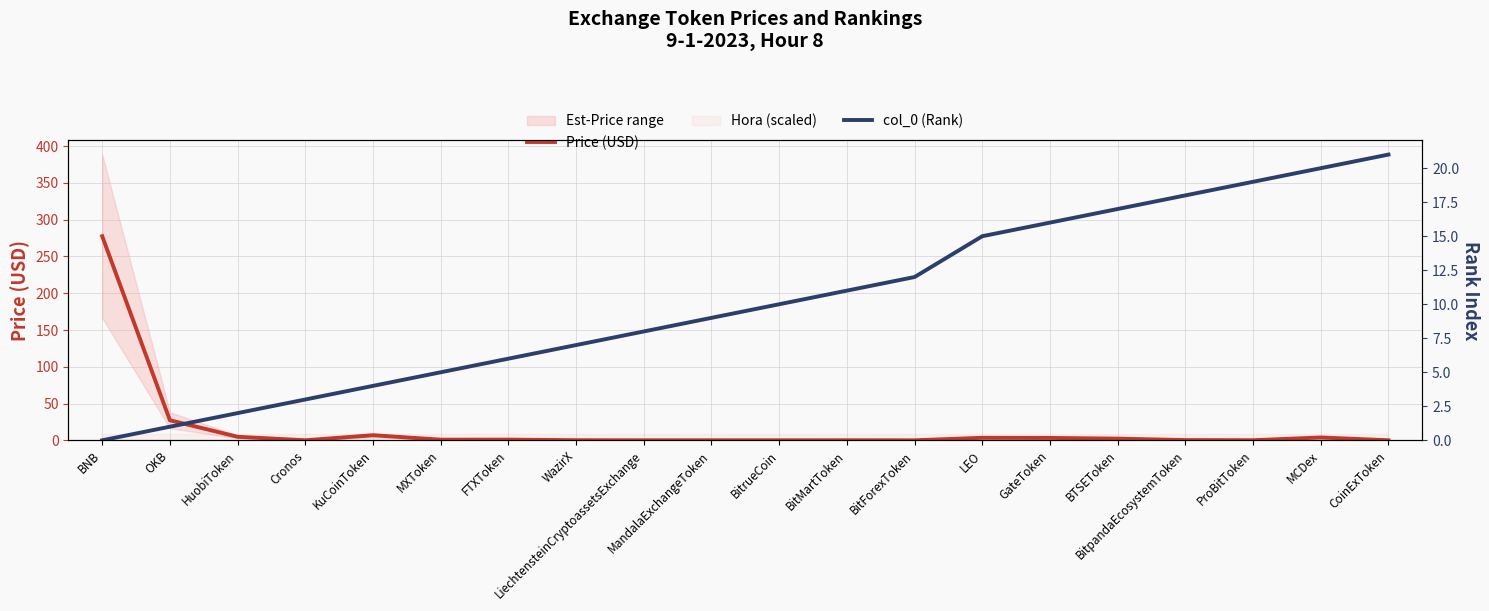

Where does the col_0 (Rank) series first go above 10?

BitMartToken